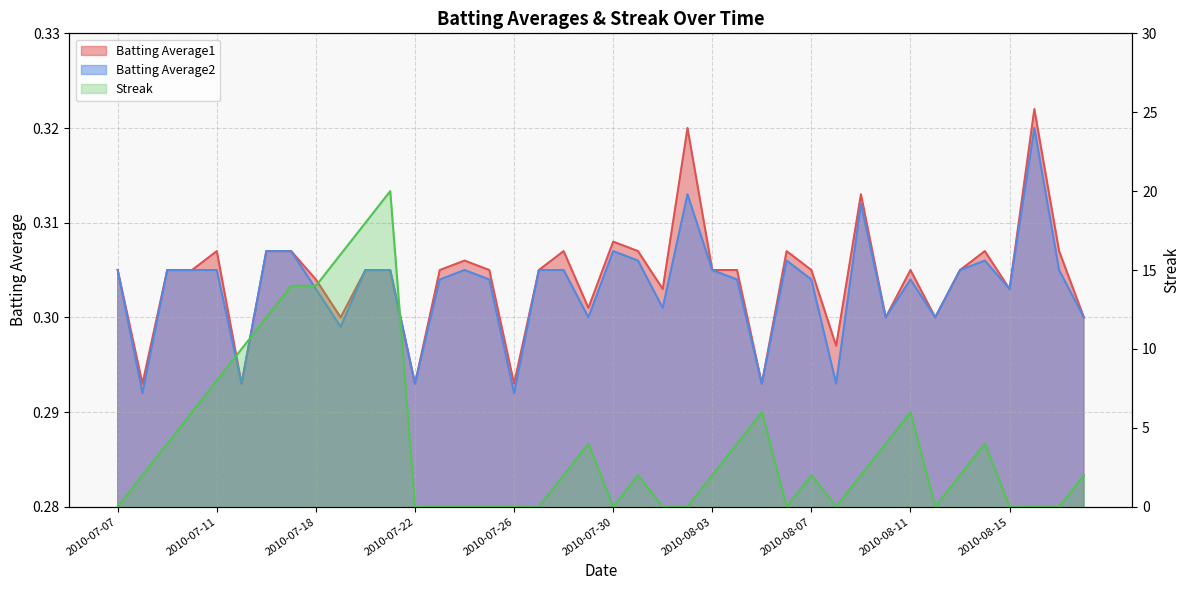

Where is Batting Average1 nearest to the value 0?

2010-07-08